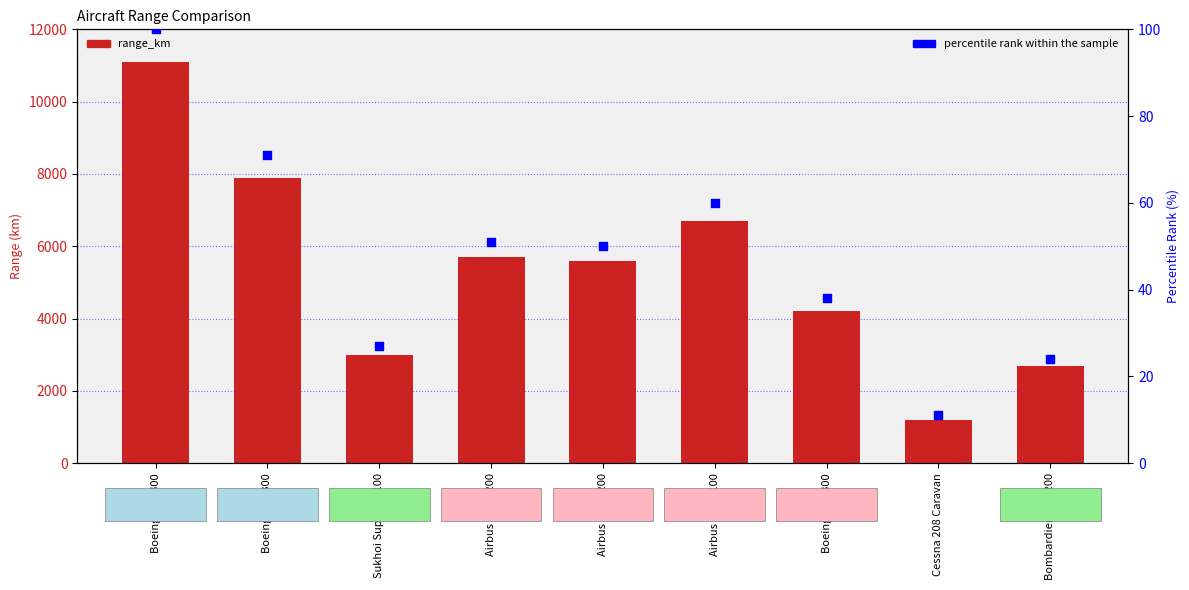

Which series has the largest total across all categories?

range_km